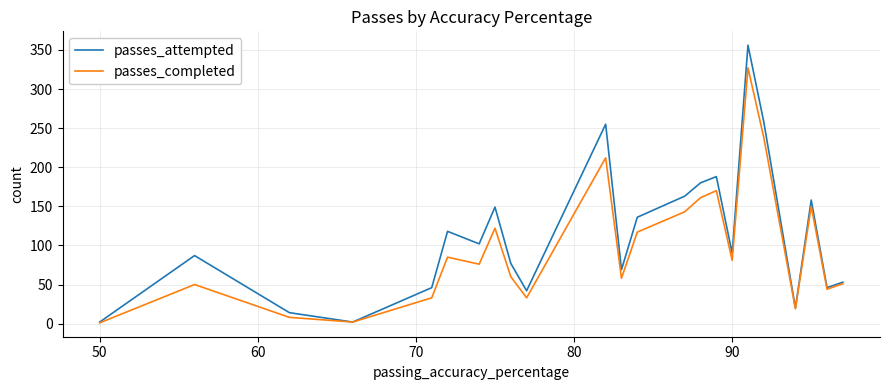

What is the smallest value displayed?

1